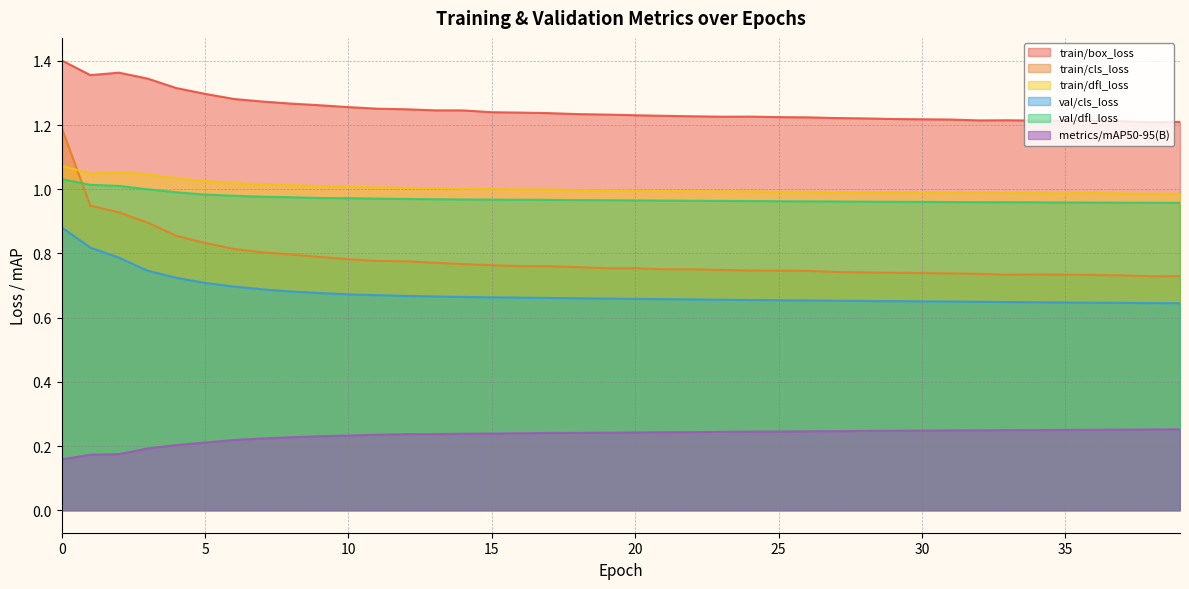

Count the train/box_loss values in the range 1 to 2.

40